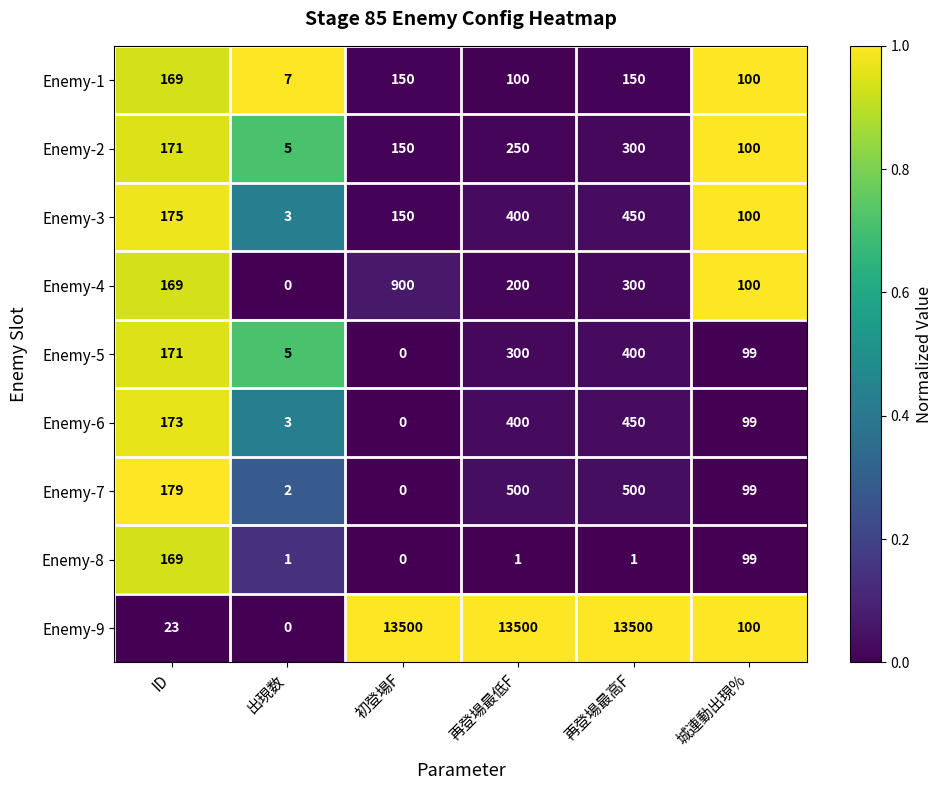

What is the difference between the second highest and minimum values in the Enemy-3 series?

397